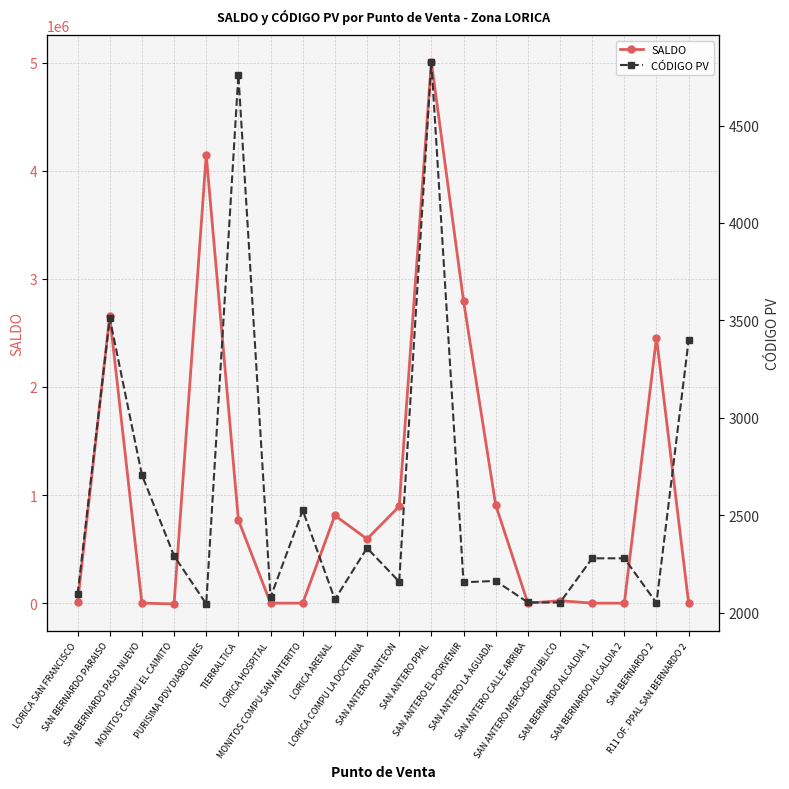

Reading right to left, list all the values displayed in this chart.

SALDO: R11 OF. PPAL SAN BERNARDO 2=-120	SAN BERNARDO 2=2455914	SAN BERNARDO ALCALDIA 2=-360	SAN BERNARDO ALCALDIA 1=-1	SAN ANTERO MERCADO PUBLICO=22578	SAN ANTERO CALLE ARRIBA=9	SAN ANTERO LA AGUADA=908853	SAN ANTERO EL PORVENIR=2796788	SAN ANTERO PPAL=5004674	SAN ANTERO PANTEON=895192	LORICA COMPU LA DOCTRINA=593163	LORICA ARENAL=811190	MONITOS COMPU SAN ANTERITO=-1	LORICA HOSPITAL=-37	TIERRALTICA=769831	PURISIMA PDV DIABOLINES=4147286	MONITOS COMPU EL CAIMITO=-7098	SAN BERNARDO PASO NUEVO=0	SAN BERNARDO PARAISO=2657244	LORICA SAN FRANCISCO=7200
CÓDIGO PV: R11 OF. PPAL SAN BERNARDO 2=3399	SAN BERNARDO 2=2050	SAN BERNARDO ALCALDIA 2=2279	SAN BERNARDO ALCALDIA 1=2279	SAN ANTERO MERCADO PUBLICO=2052	SAN ANTERO CALLE ARRIBA=2053	SAN ANTERO LA AGUADA=2163	SAN ANTERO EL PORVENIR=2156	SAN ANTERO PPAL=4826	SAN ANTERO PANTEON=2159	LORICA COMPU LA DOCTRINA=2332	LORICA ARENAL=2068	MONITOS COMPU SAN ANTERITO=2526	LORICA HOSPITAL=2079	TIERRALTICA=4761	PURISIMA PDV DIABOLINES=2045	MONITOS COMPU EL CAIMITO=2292	SAN BERNARDO PASO NUEVO=2707	SAN BERNARDO PARAISO=3512	LORICA SAN FRANCISCO=2094